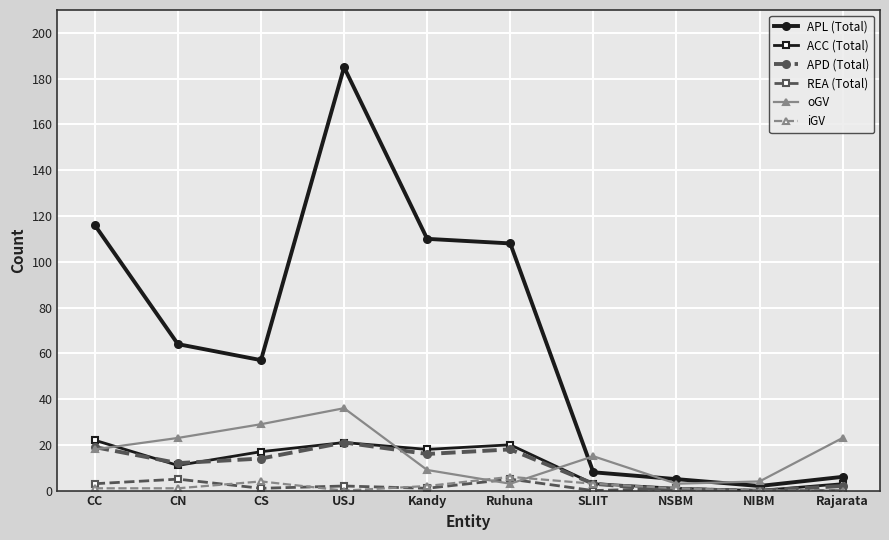

The APD (Total) series shows 8 at NSBM. True or false?

False